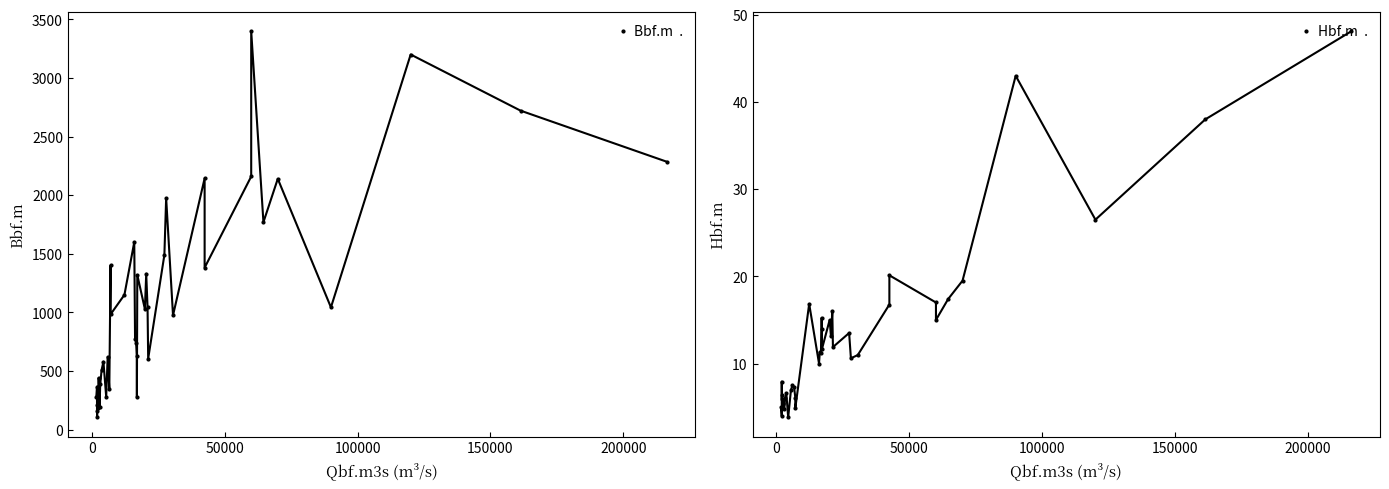

What is the greatest value displayed?

3400.0